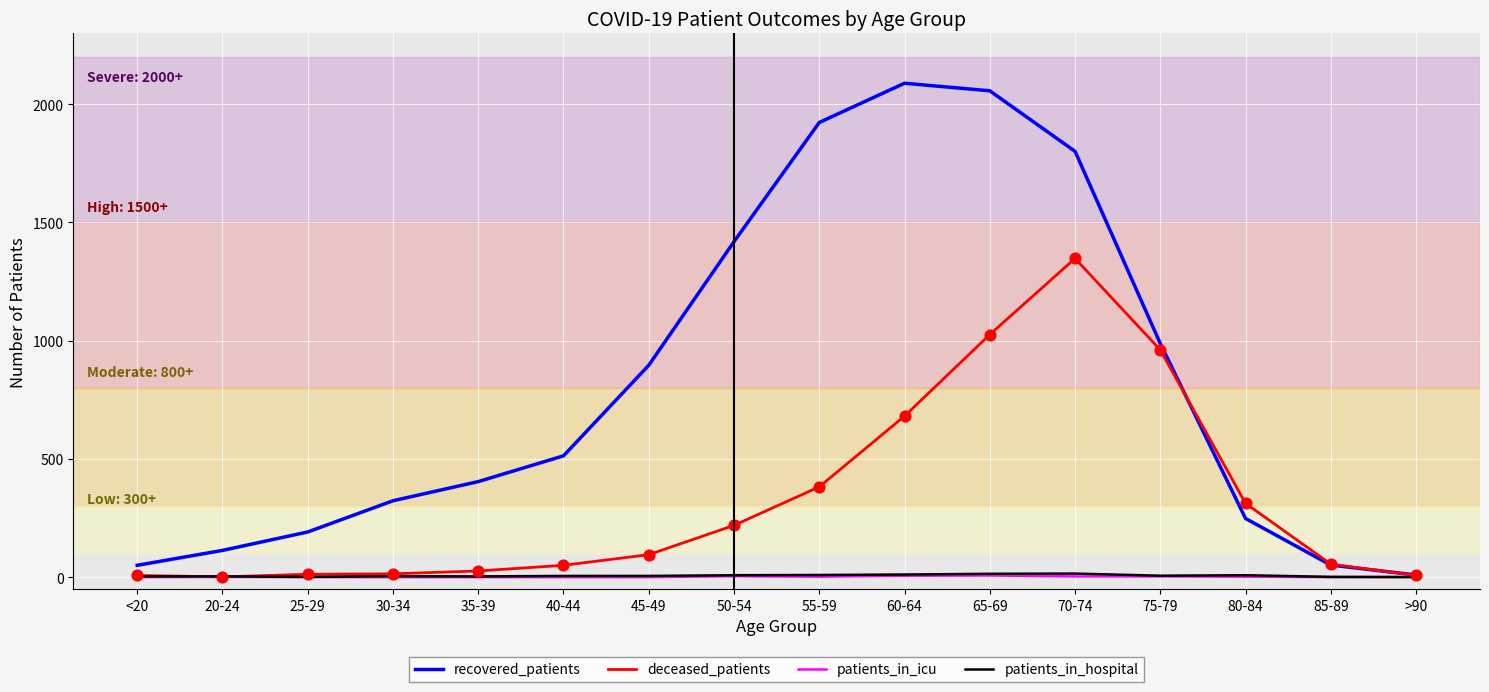

What is the total value across all series at 70-74?

3167